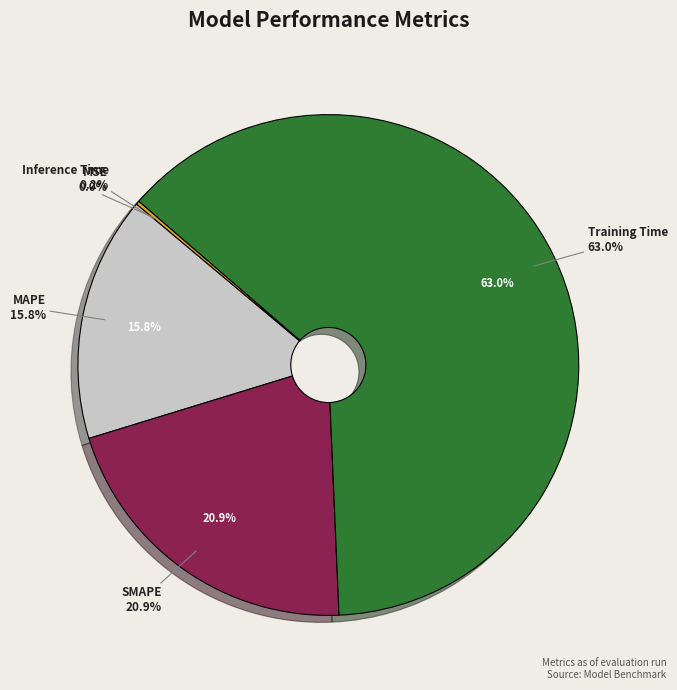

How many segments does this pie chart have?

5